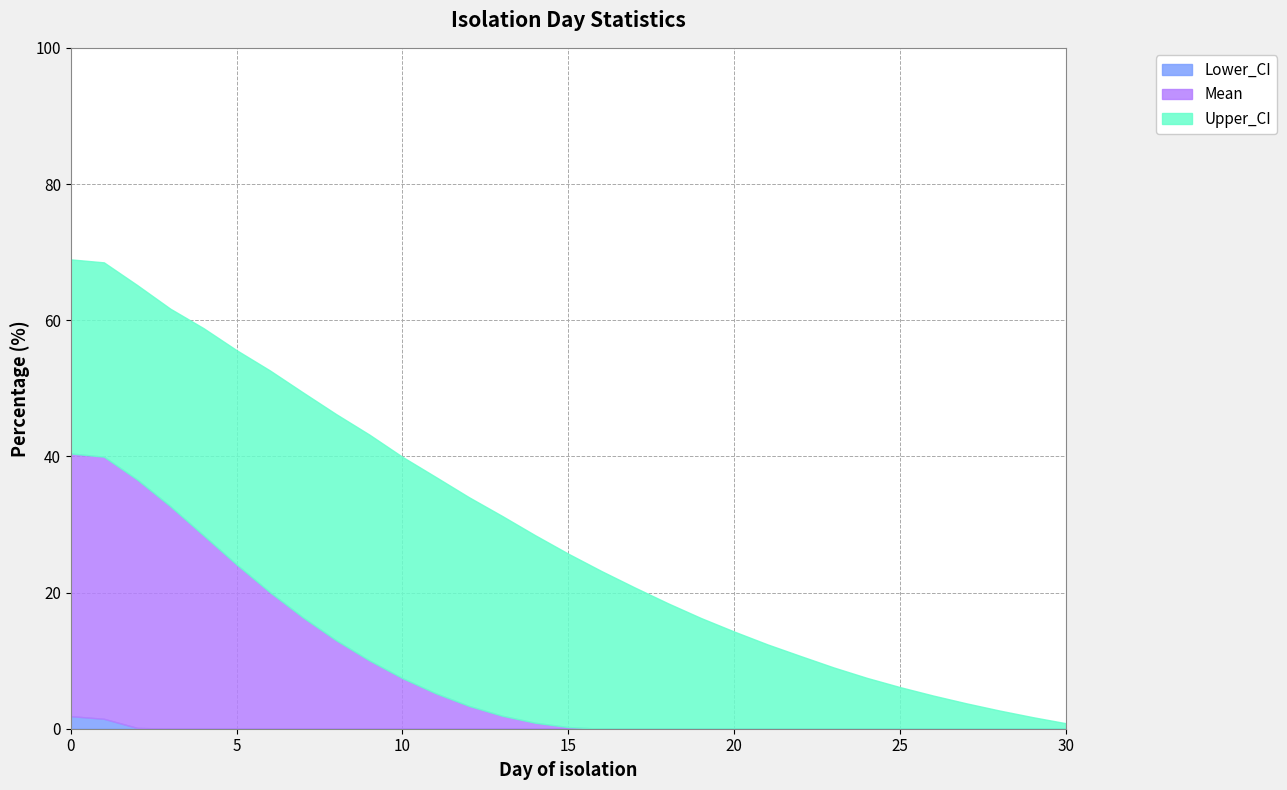

How many data points in Upper_CI are less than 25?

15